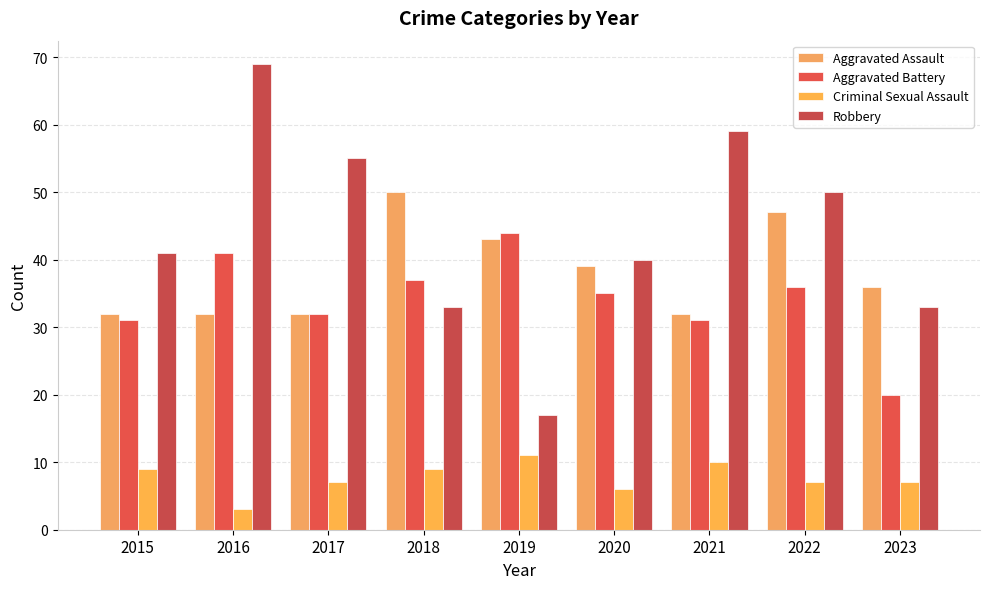

How many Aggravated Assault values are between 32 and 43?

7